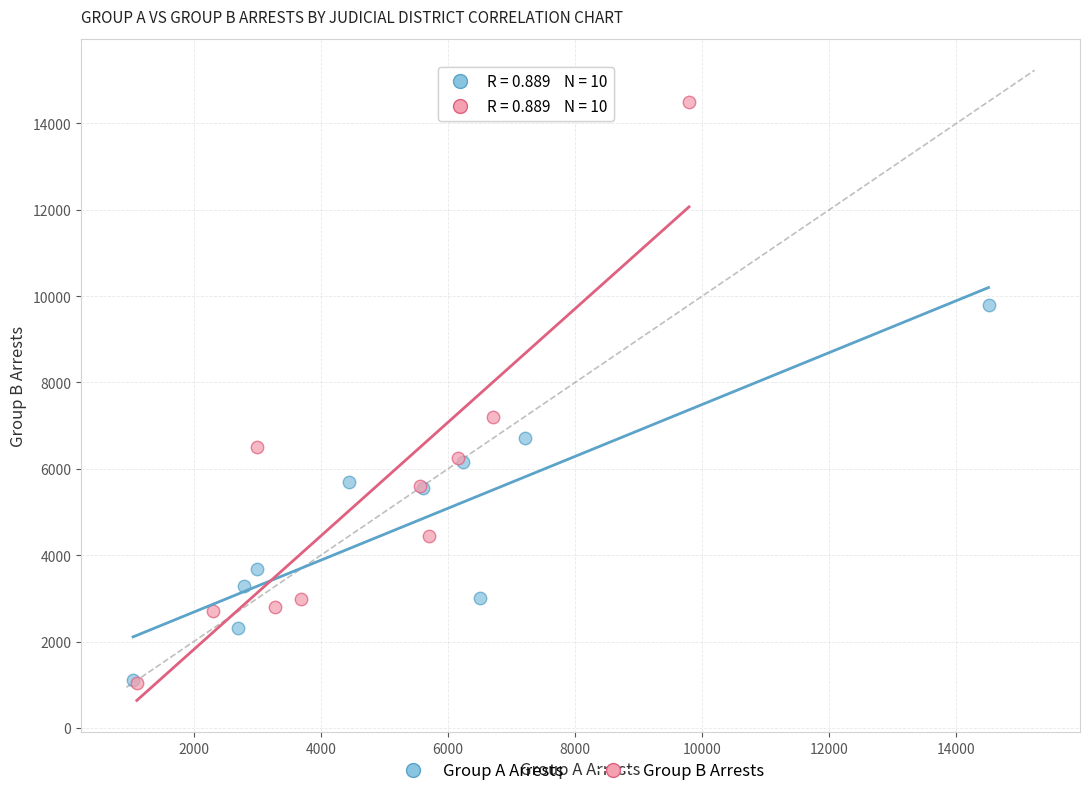

Which series contains the highest Y value?

Group B Arrests